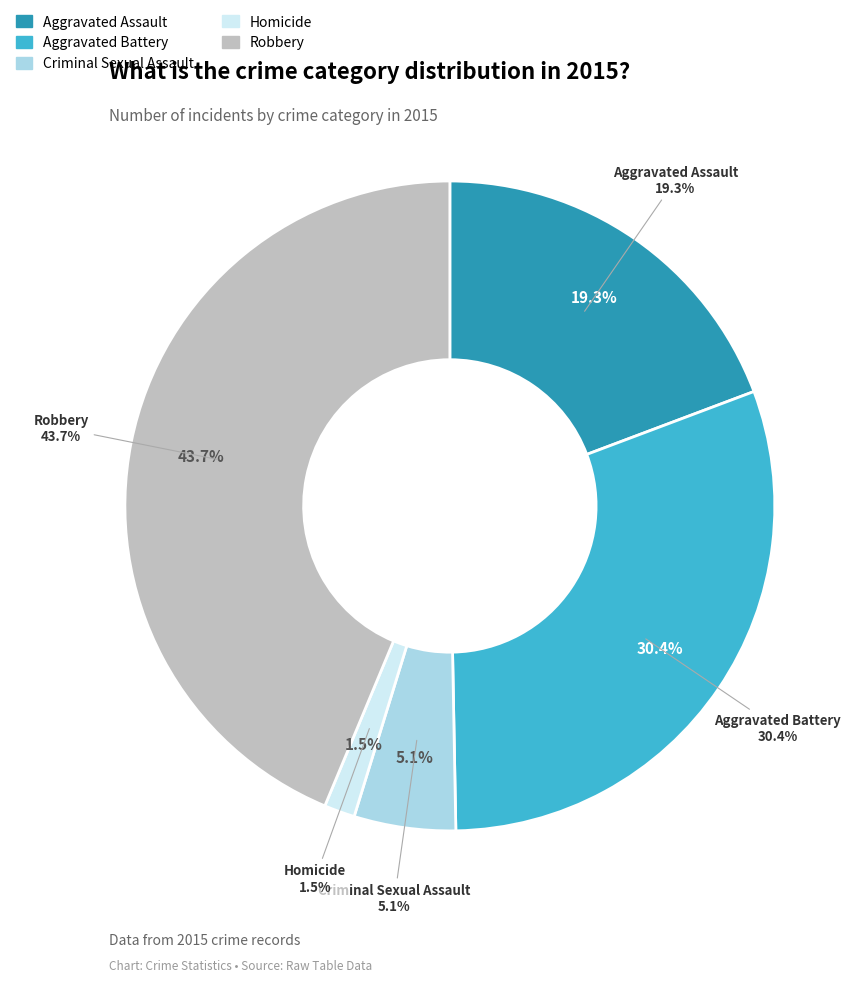

To the nearest percent, what is the combined percentage of Aggravated Assault and Homicide?

21%